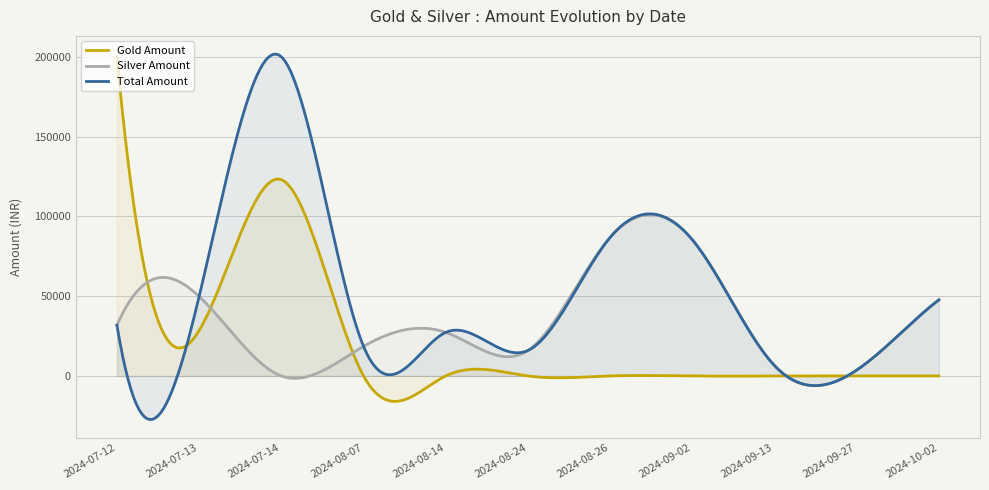

Does the chart have visible grid lines?

Yes